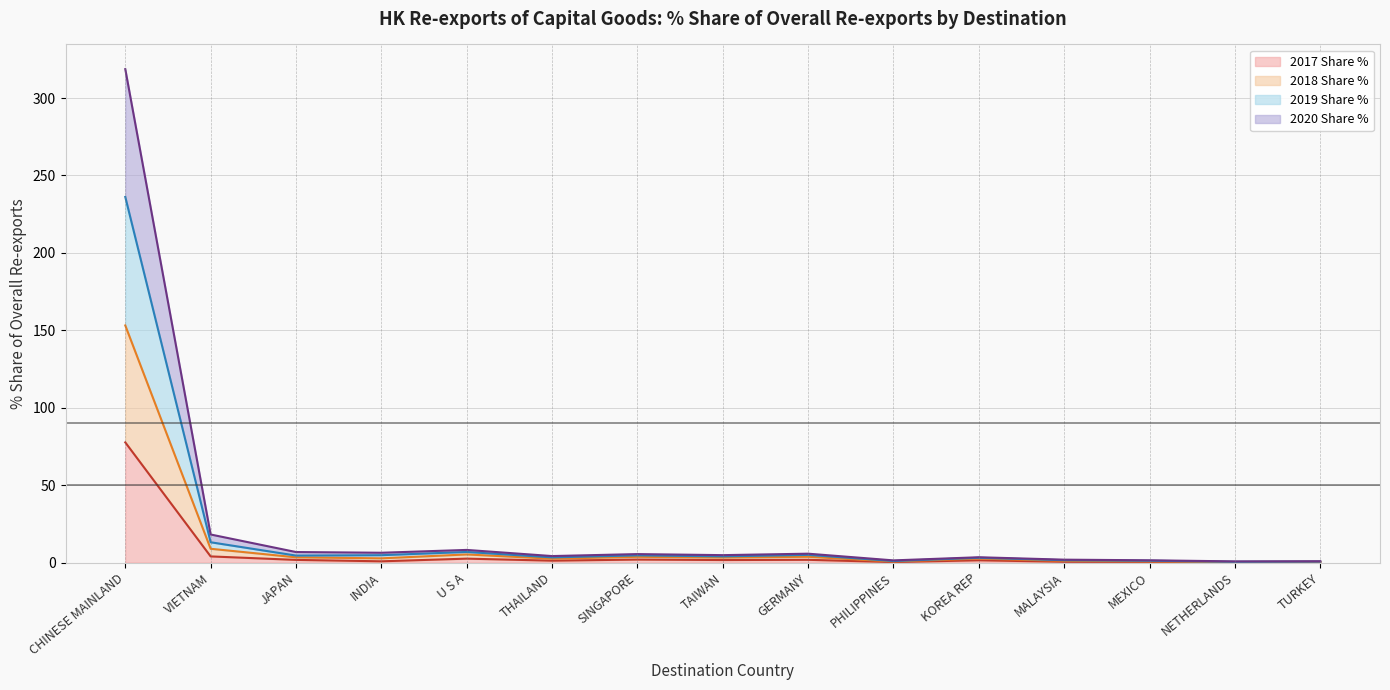

True or false: 2020 Share % and 2018 Share % cross at least once.

False